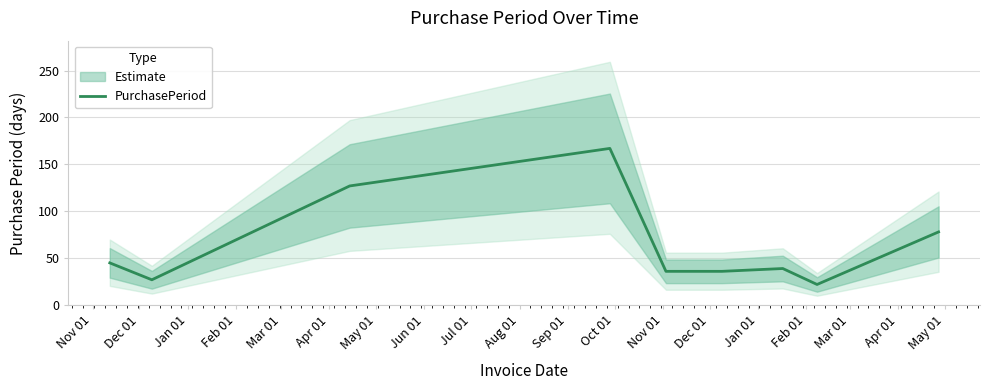

Approximately how many times larger is the value at Dec 01 compared to Nov 01?

0.6